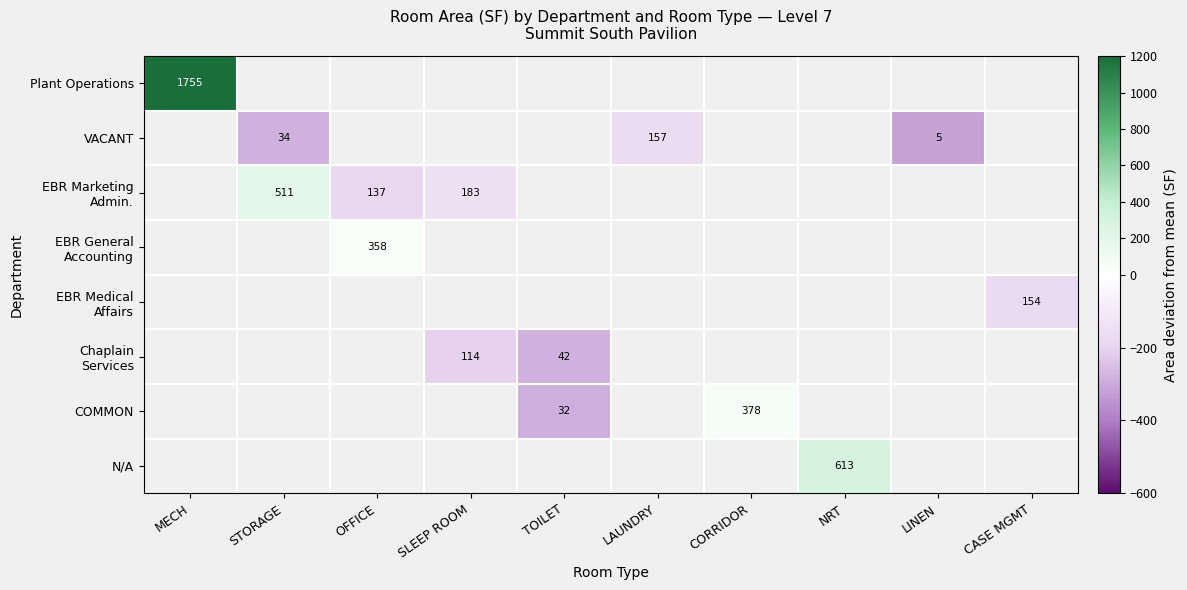

At how many categories does at least one series exceed 473?

1